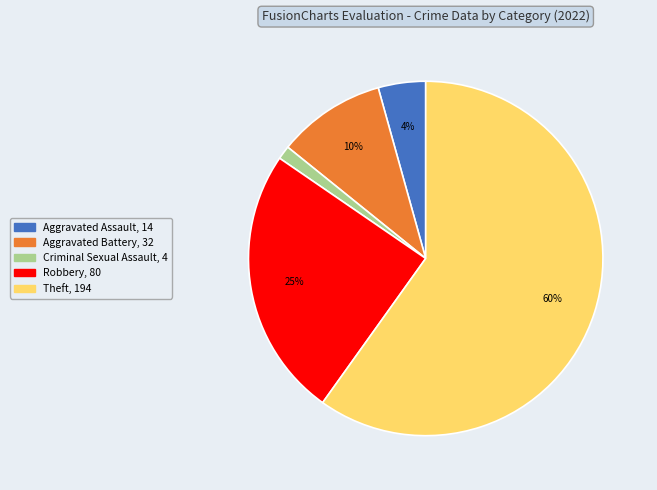

To the nearest percent, what is the average slice percentage?

20%